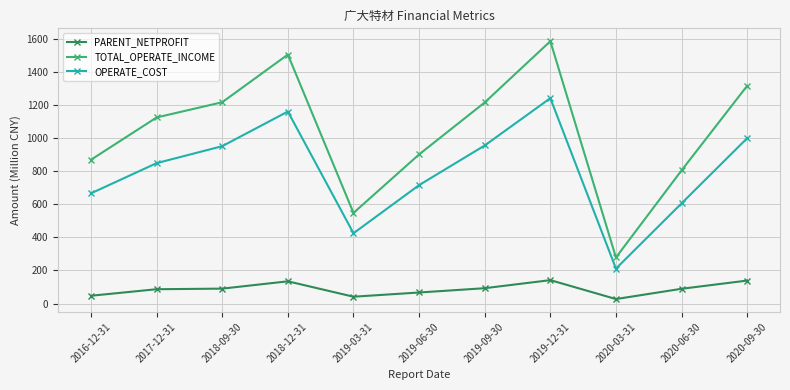

True or false: TOTAL_OPERATE_INCOME has more than 0 points higher than both neighbors.

True